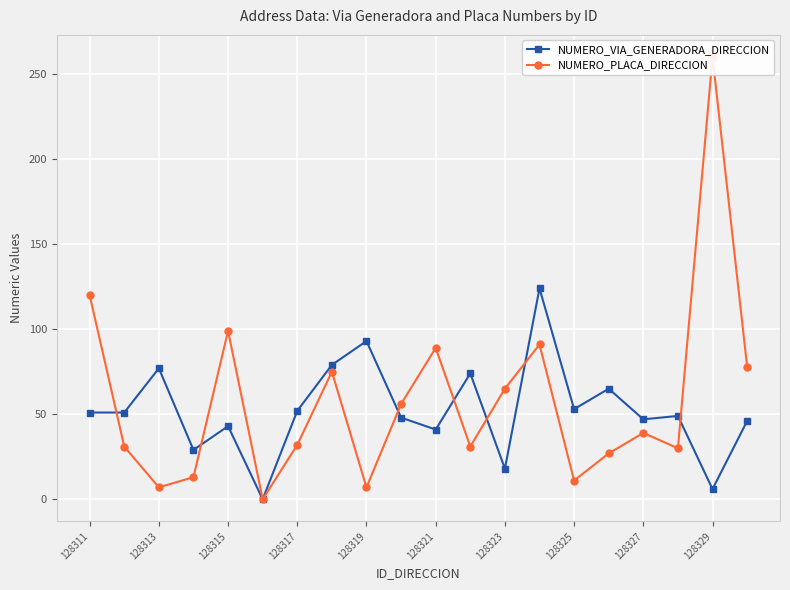

True or false: NUMERO_VIA_GENERADORA_DIRECCION has more than 0 interior local peaks.

True